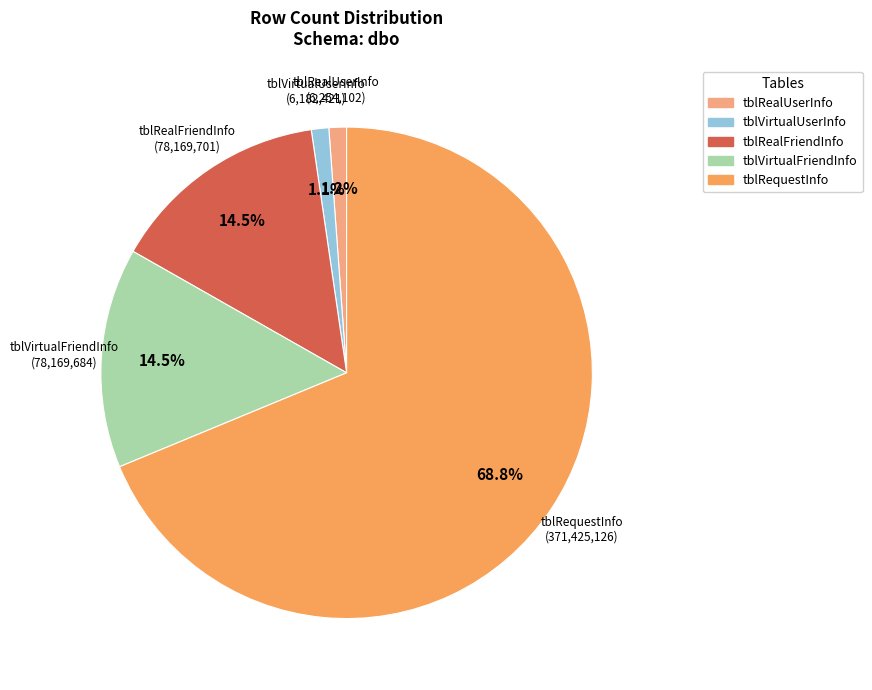

Is it true that tblVirtualFriendInfo is 23% of the pie?

False